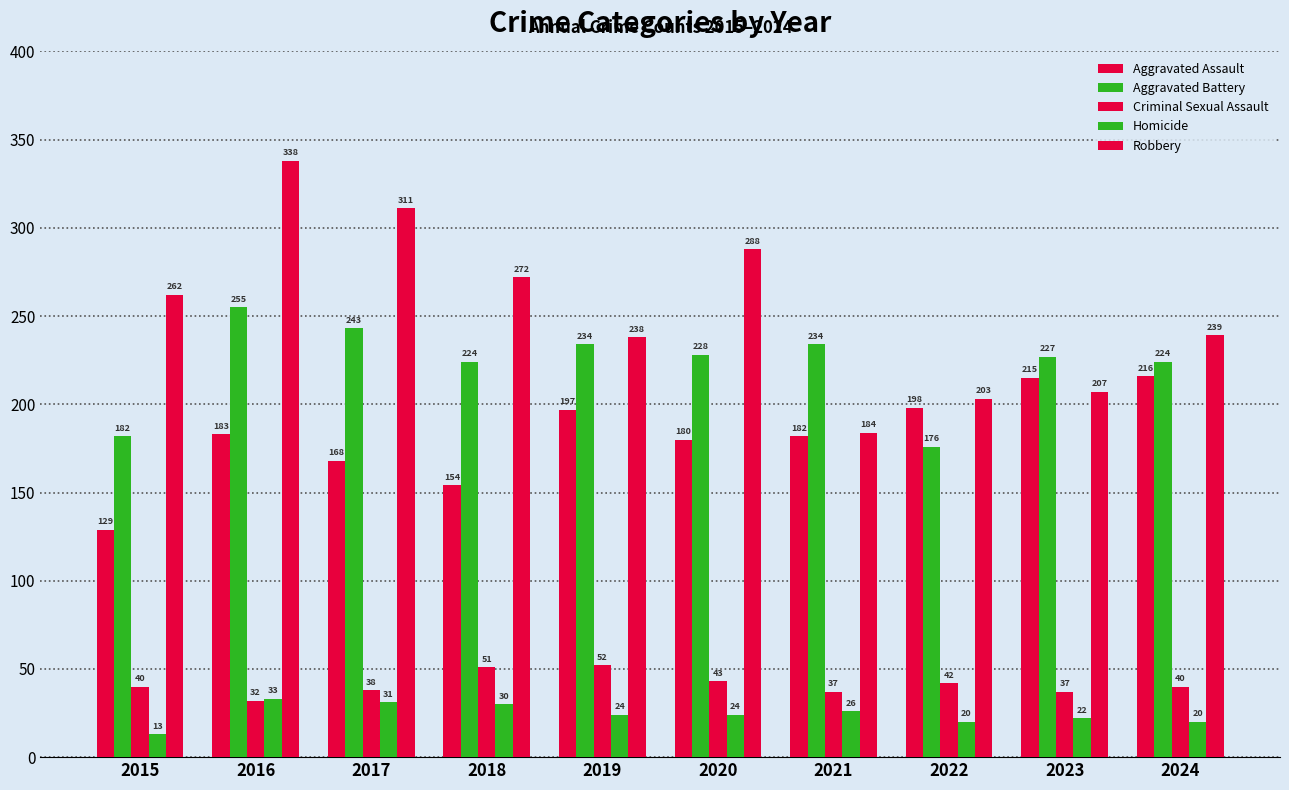

What is the difference between the second highest and second lowest values in the Robbery series?

108